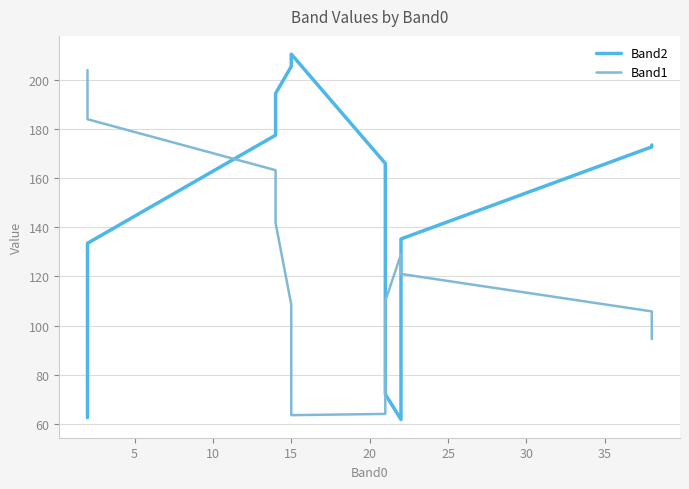

What is the difference between the maximum and minimum values in the Band1 series?

140.5